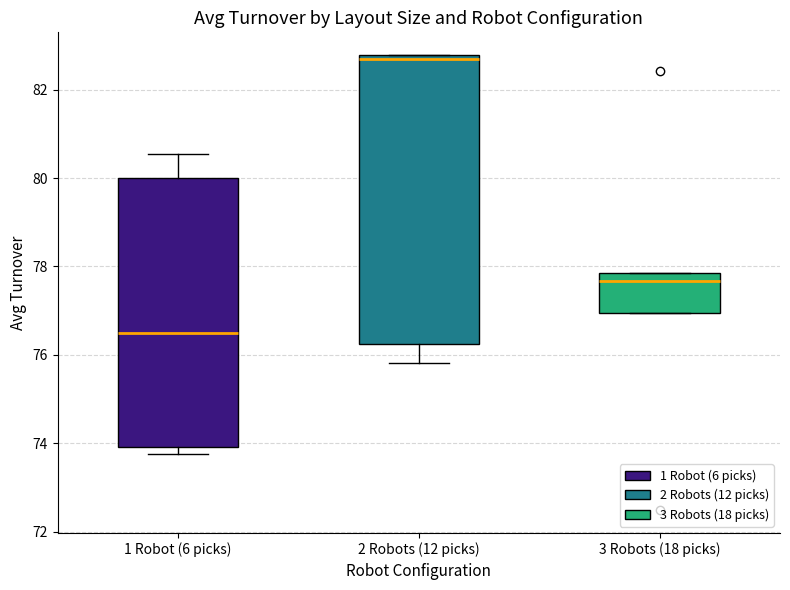

Reading left to right, read every box against the y-axis: the position of its median line, the range the box covers, and the ends of its whiskers. The values are not printed on the chart, so give them approximately, as read against the axis.

1 Robot (6 picks): median 76.4, box 74.0 to 80.0, whiskers 73.8 to 80.6
2 Robots (12 picks): median 82.6, box 76.2 to 82.8, whiskers 75.8 to 82.8
3 Robots (18 picks): median 77.6, box 77.0 to 77.8, whiskers 77.0 to 77.8